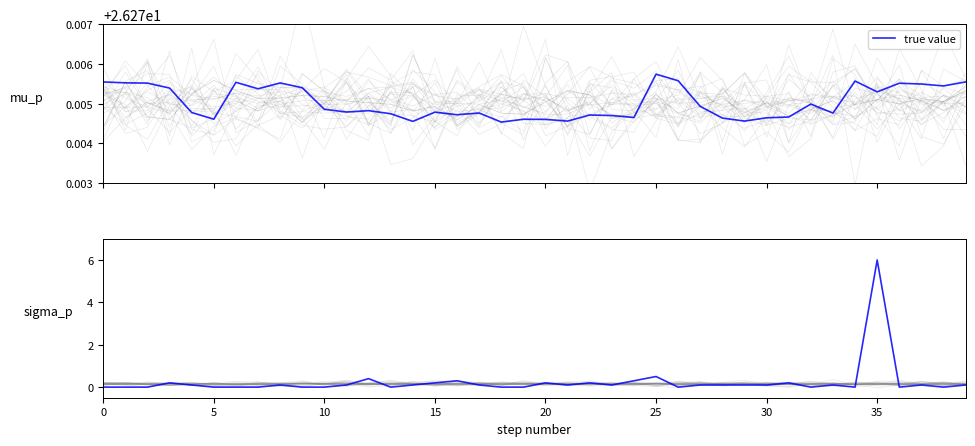

True or false: the data has more than 1 interior local peaks.

True